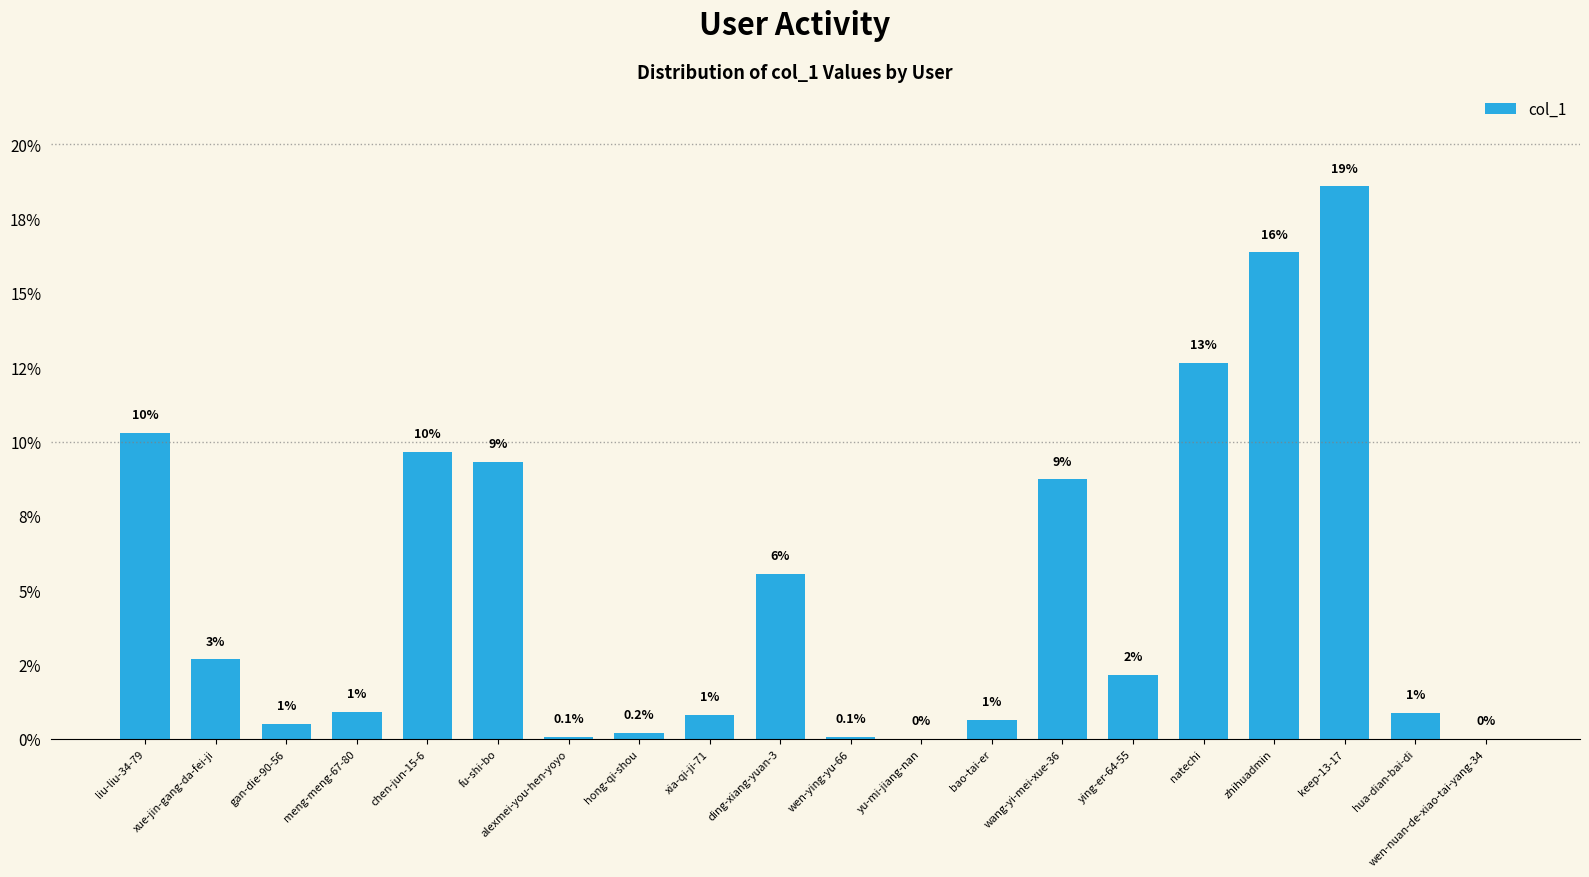

What is the value of the 8th bar from the left?

0.2